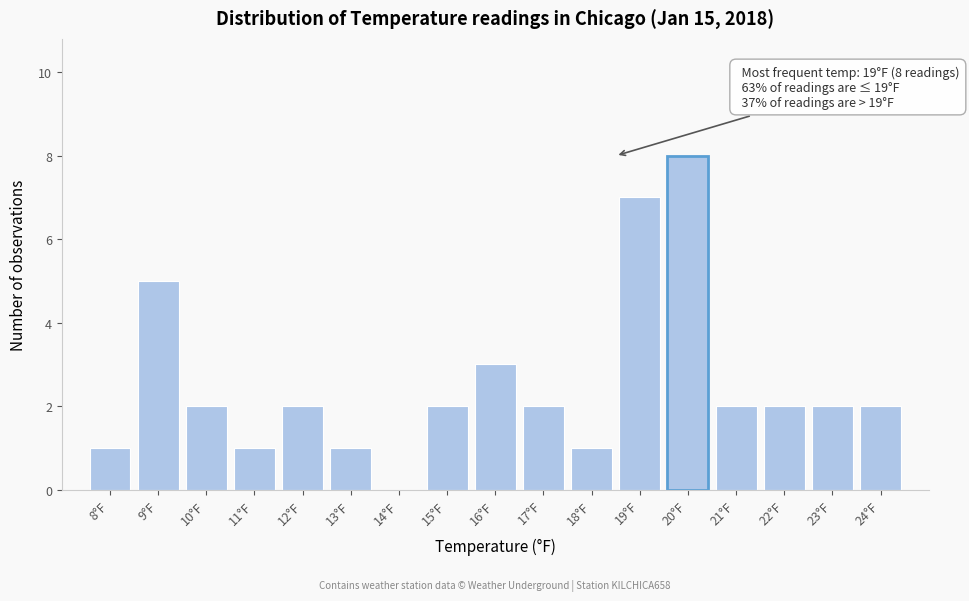

Reading left to right, extract all data points from this chart.

8°F=1	9°F=5	10°F=2	11°F=1	12°F=2	13°F=1	14°F=0	15°F=2	16°F=3	17°F=2	18°F=1	19°F=7	20°F=8	21°F=2	22°F=2	23°F=2	24°F=2